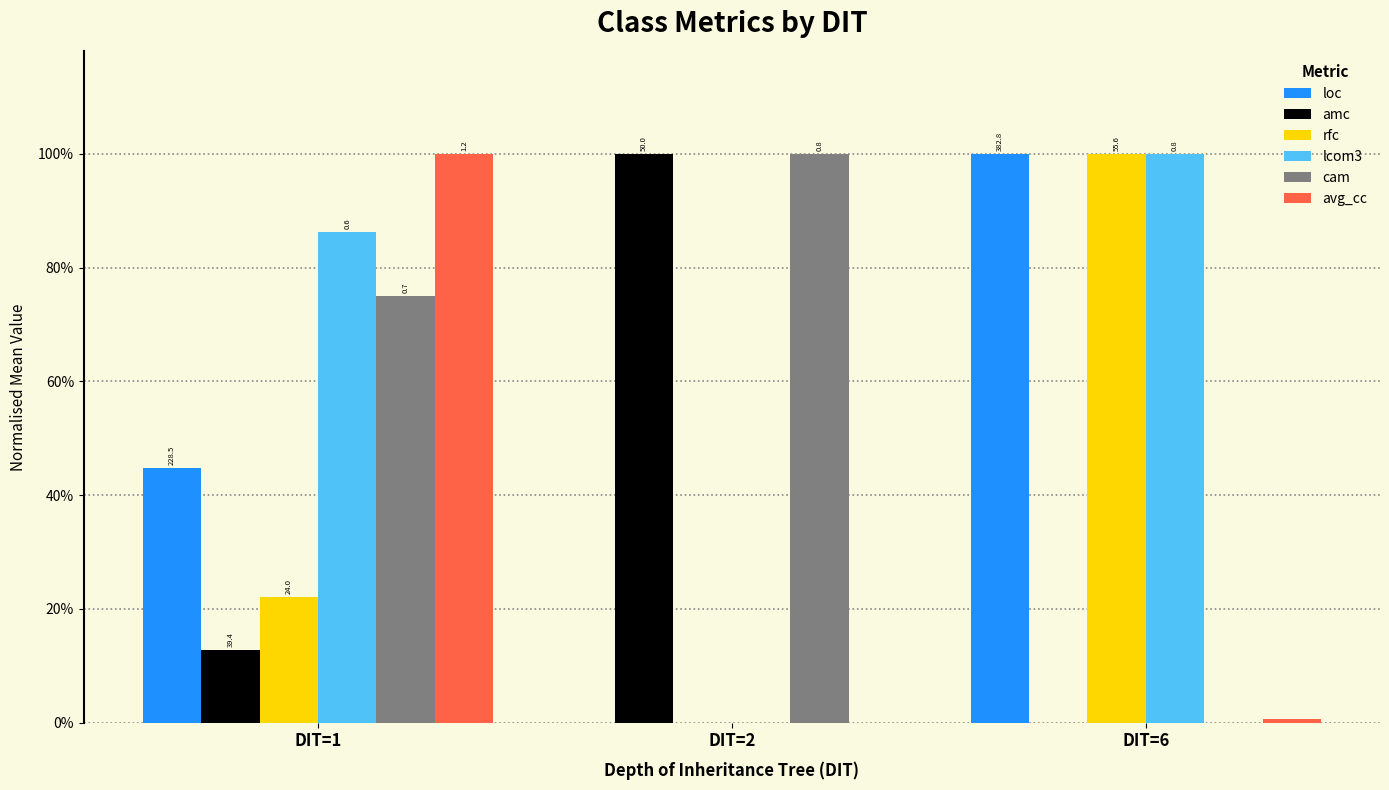

Are the bars grouped side by side (vs. stacked)?

Yes